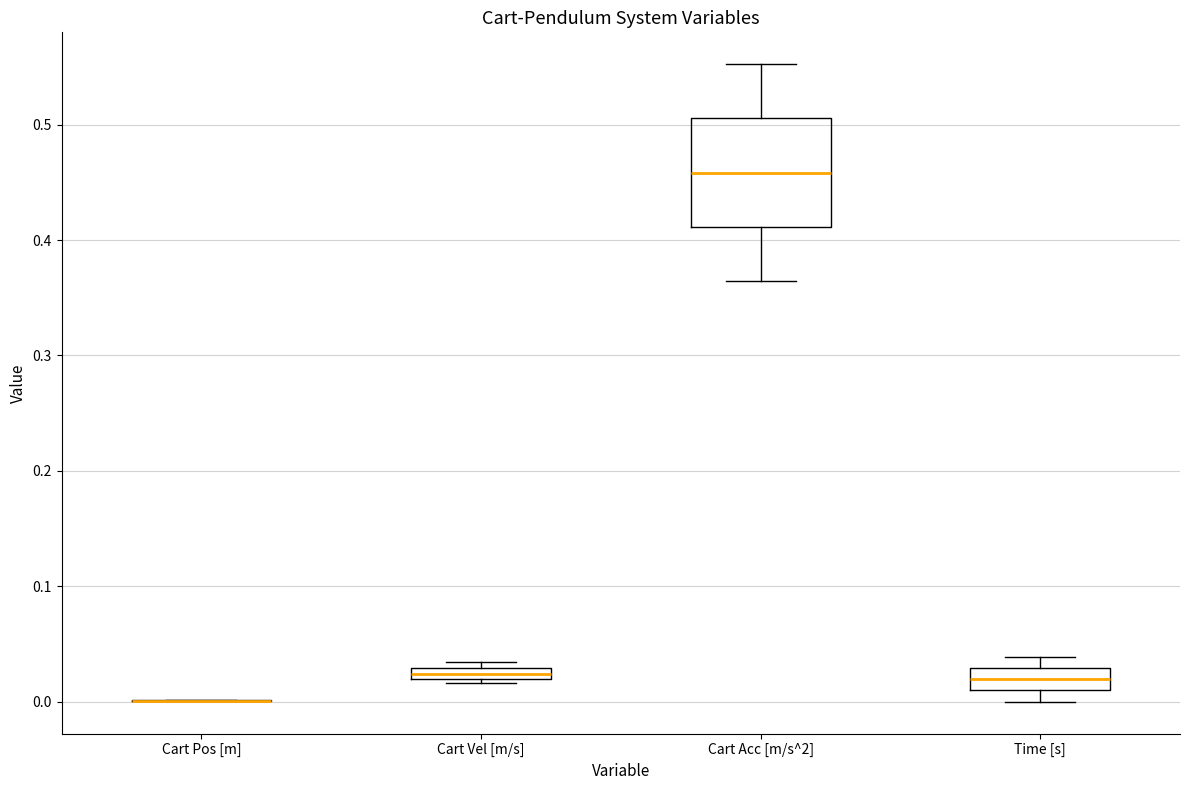

Comparing the boxes themselves (not the whiskers), which one is the tallest?

Cart Acc [m/s^2]